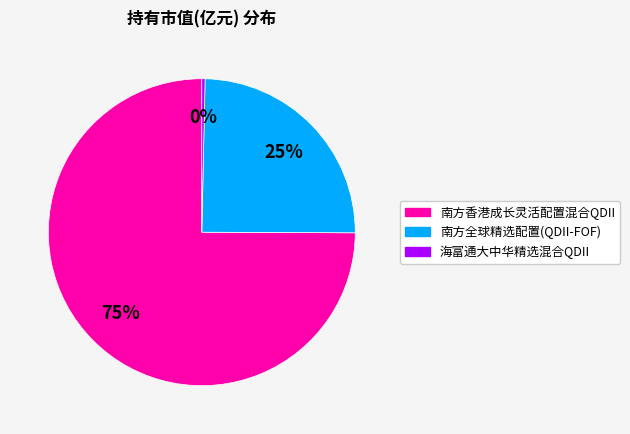

The 南方全球精选配置(QDII-FOF) slice represents 15% of the pie. True or false?

False